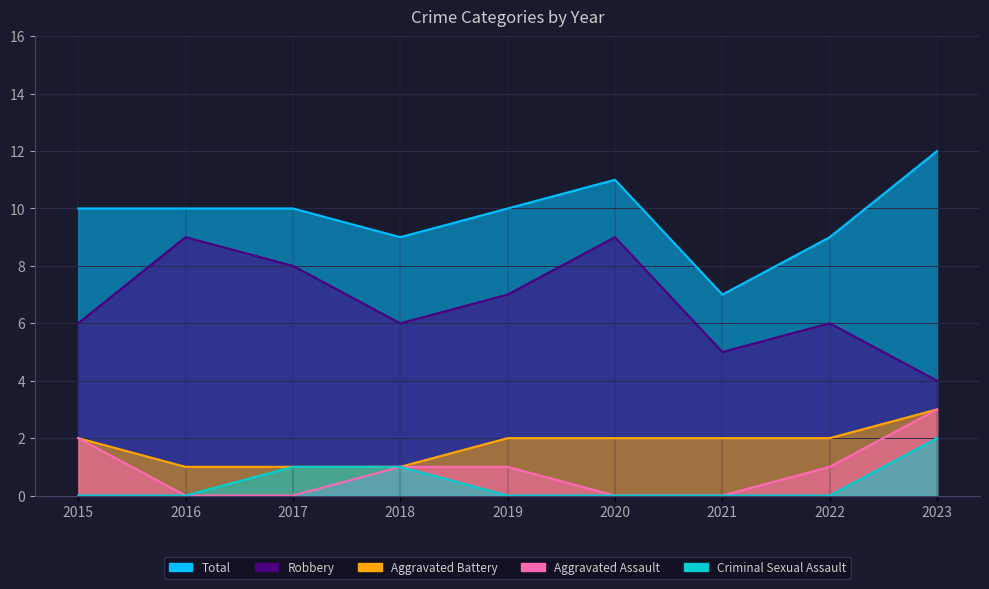

How many lines are shown in the chart?

5